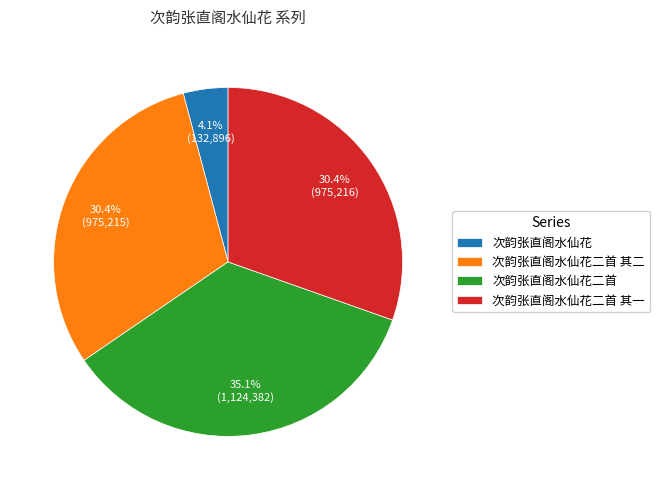

What is the smallest slice in the pie chart?

次韵张直阁水仙花